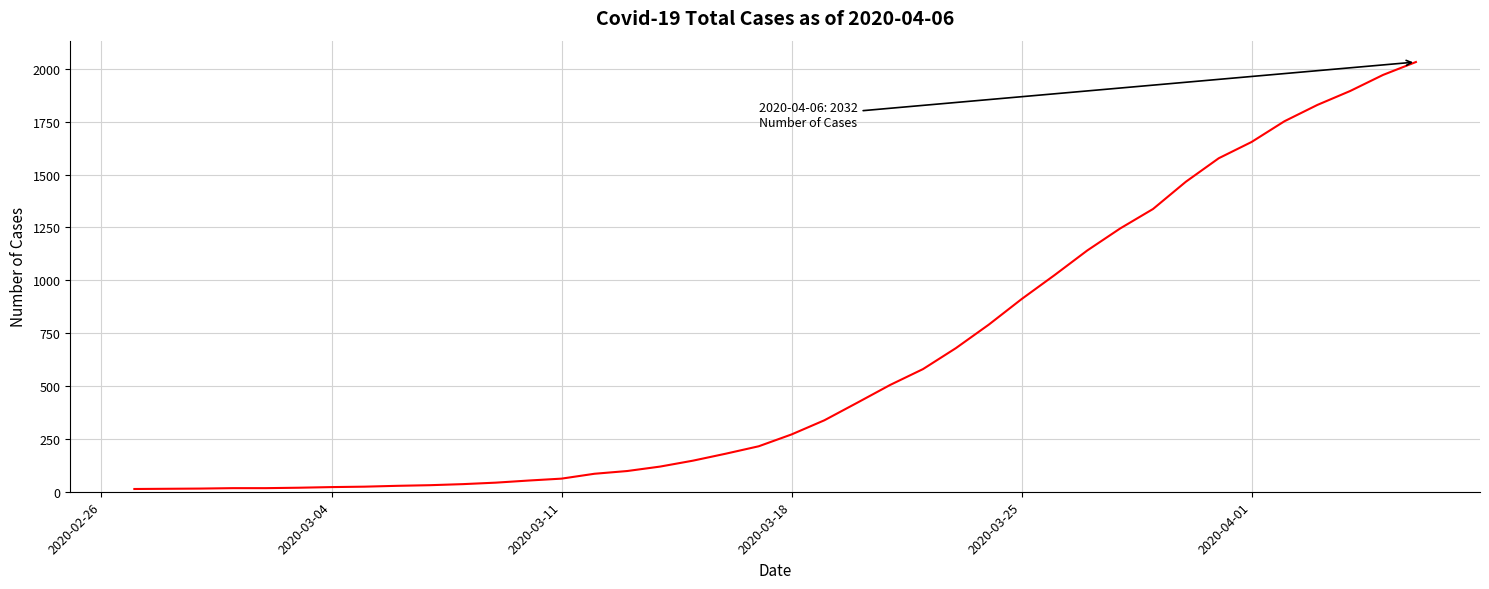

What is the greatest value displayed?

2032